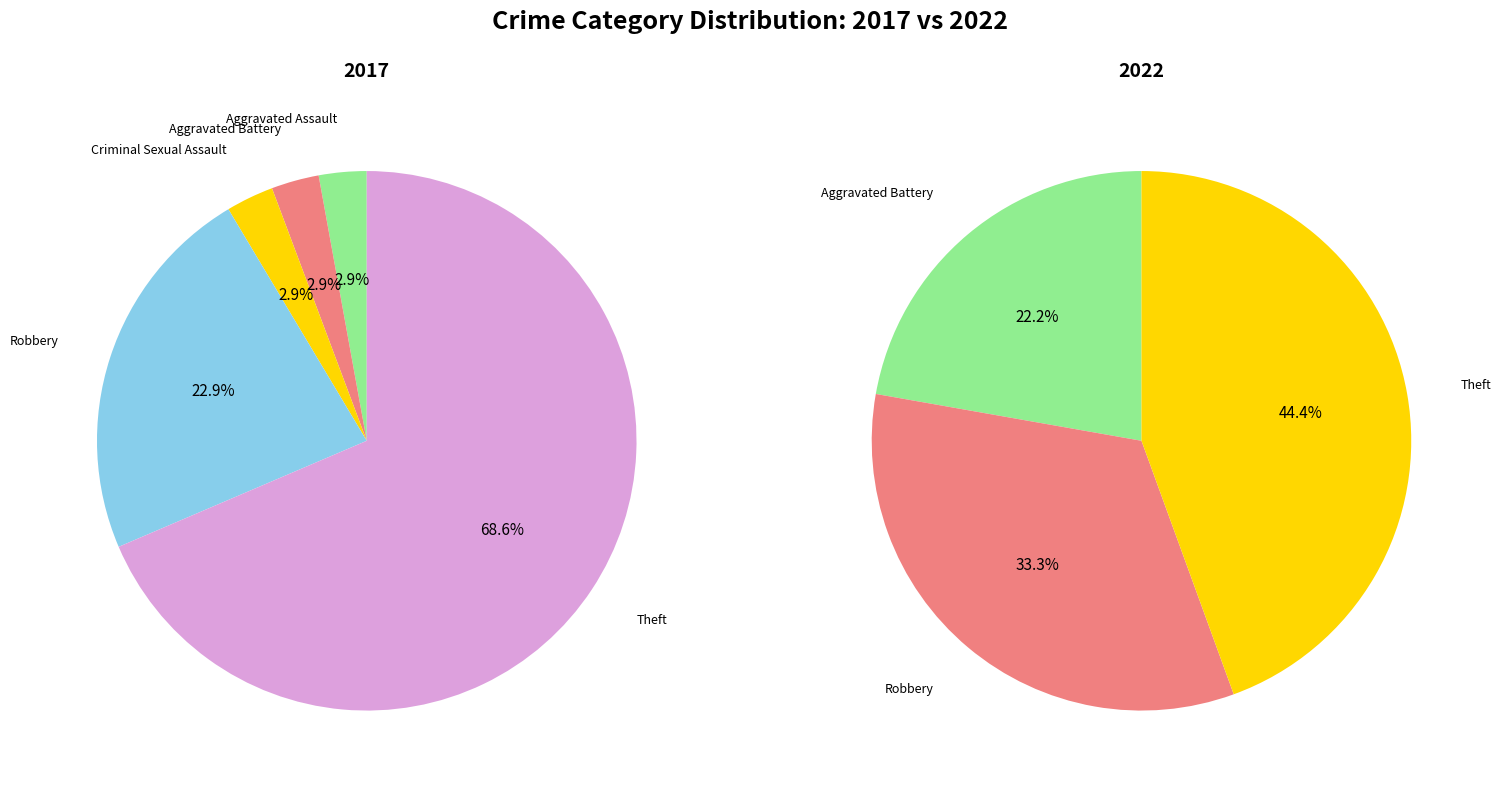

What is the smallest slice in the pie chart?

3